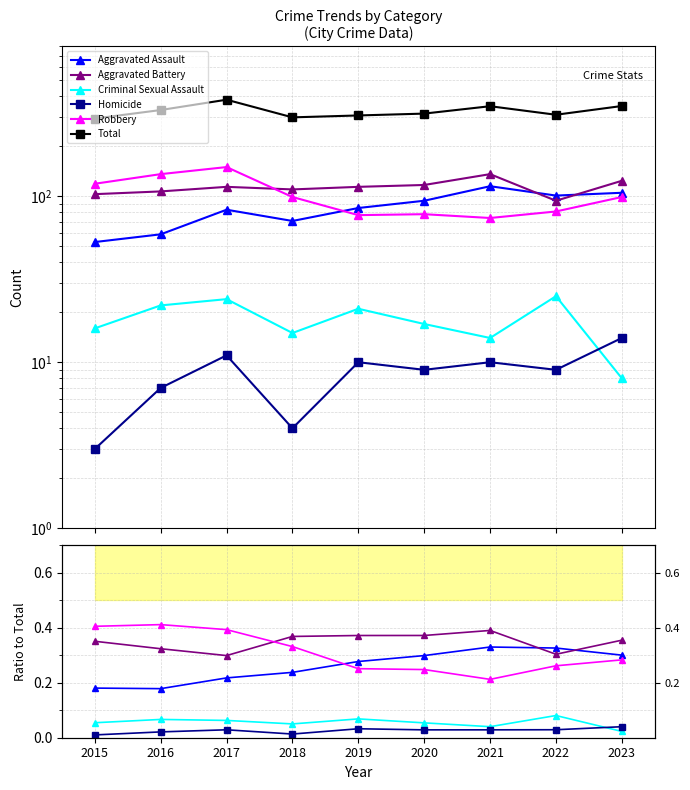

What is the value of the Total point at the 9th from the left?

350.0